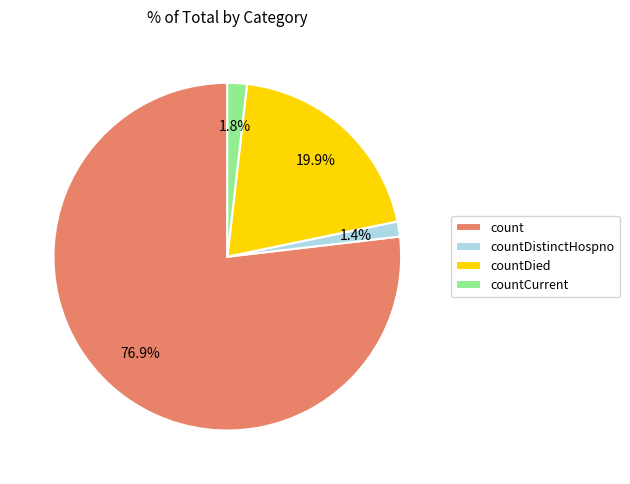

Which has a higher value, countDied or countCurrent?

countDied